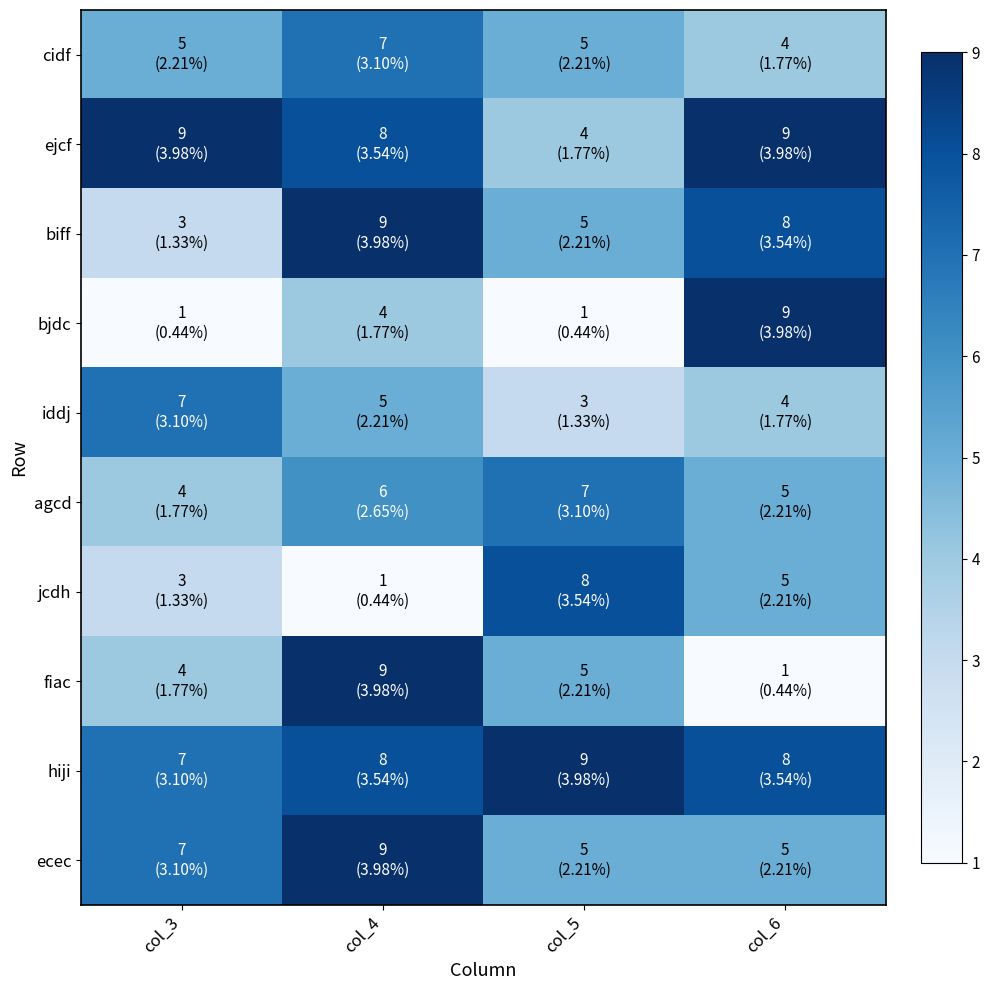

Reading right to left, what are all the values shown in this chart?

cidf: col_6=4	col_5=5	col_4=7	col_3=5
ejcf: col_6=9	col_5=4	col_4=8	col_3=9
biff: col_6=8	col_5=5	col_4=9	col_3=3
bjdc: col_6=9	col_5=1	col_4=4	col_3=1
iddj: col_6=4	col_5=3	col_4=5	col_3=7
agcd: col_6=5	col_5=7	col_4=6	col_3=4
jcdh: col_6=5	col_5=8	col_4=1	col_3=3
fiac: col_6=1	col_5=5	col_4=9	col_3=4
hiji: col_6=8	col_5=9	col_4=8	col_3=7
ecec: col_6=5	col_5=5	col_4=9	col_3=7